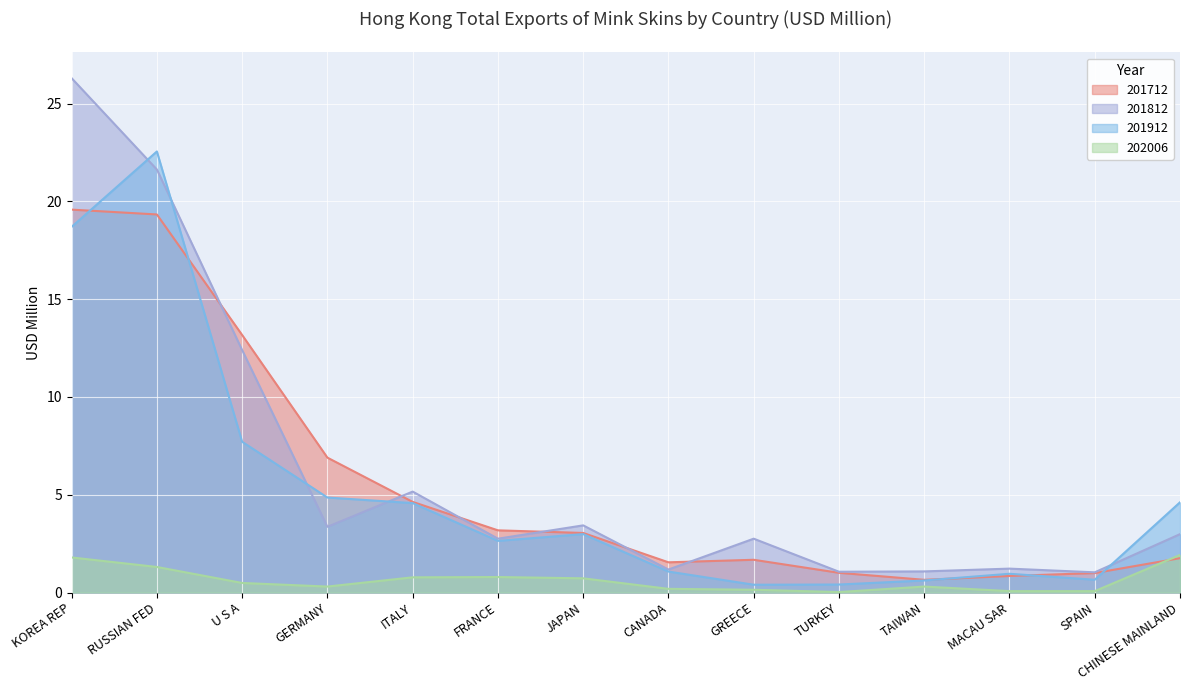

How many distinct data groups are displayed?

4